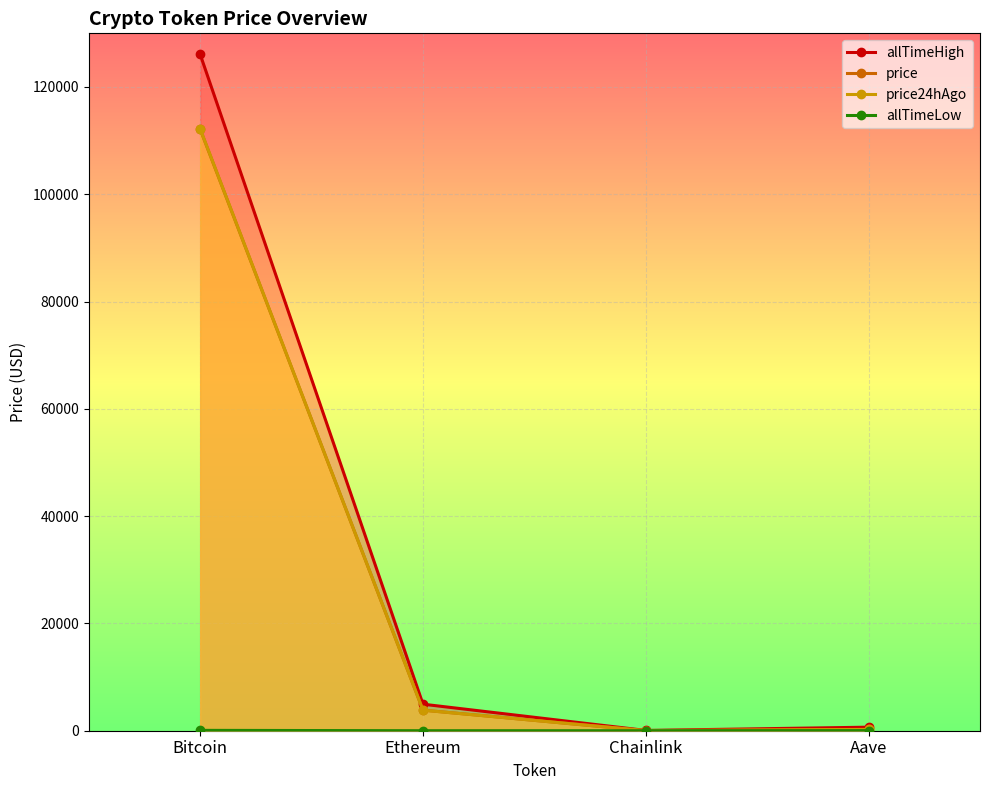

What is the value of the price24hAgo point at the 2nd from the left?

3833.2